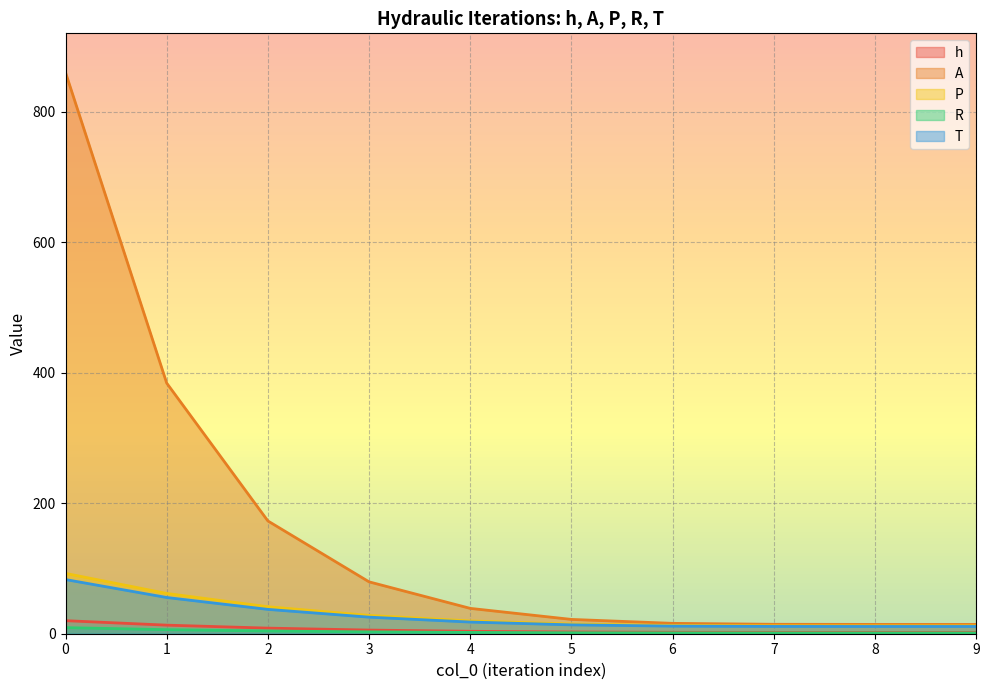

True or false: T and A cross at least once.

False